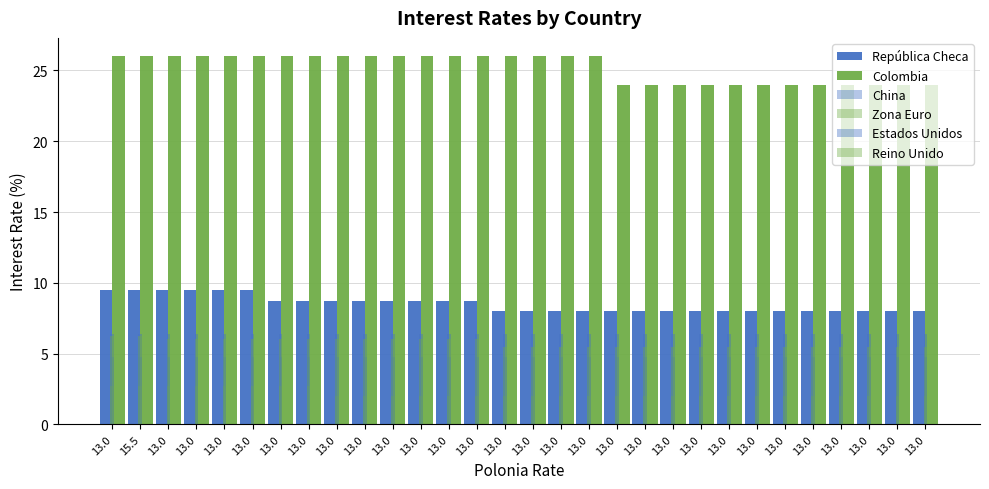

Count the number of categories in the chart.

30